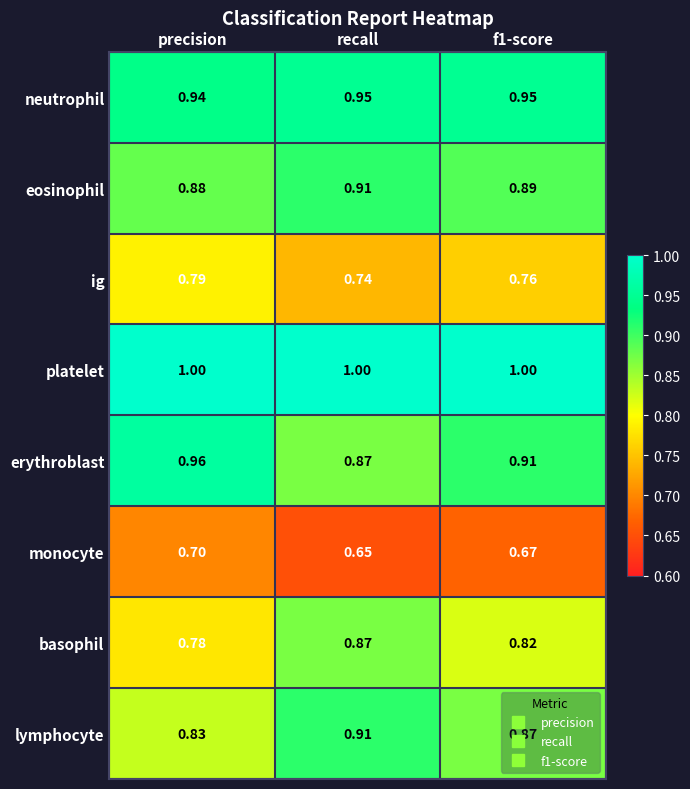

Which series changed the most between recall and f1-score?

basophil